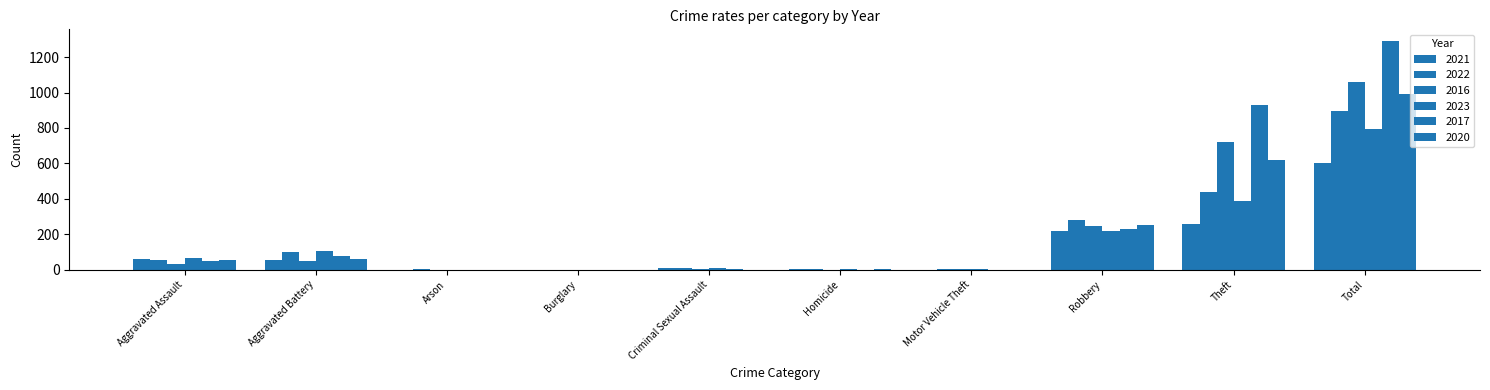

At which label does 2016 first exceed 34?

Aggravated Battery